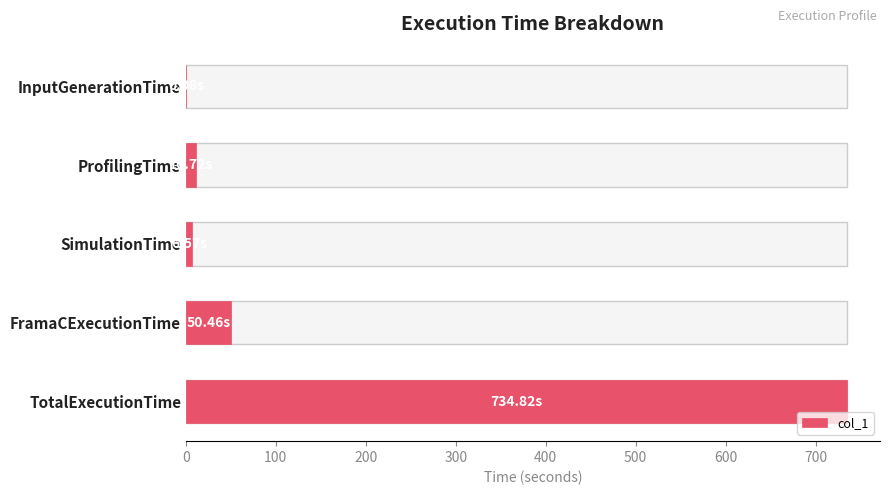

Reading left to right, extract all data points from this chart.

0.1	10.7	6.6	50.5	734.8